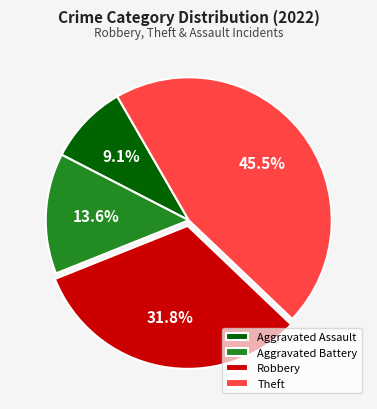

How many segments does this pie chart have?

4